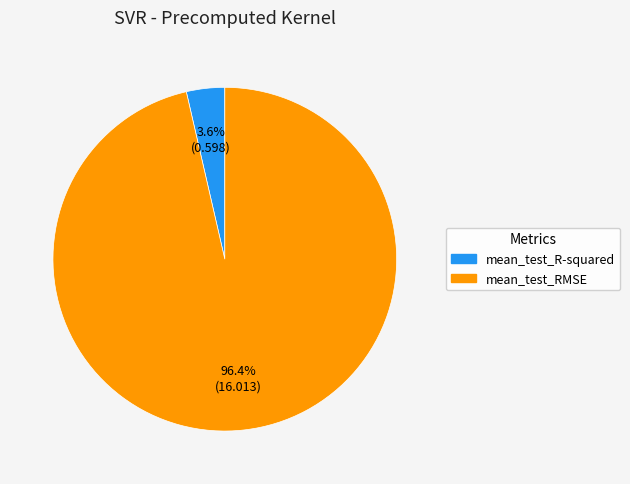

Is there a majority slice in this chart?

Yes